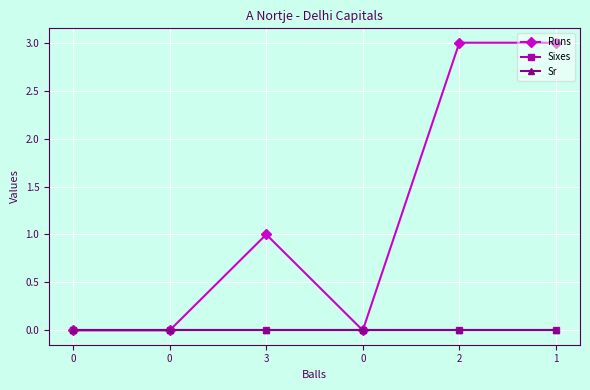

Does the chart have visible grid lines?

Yes